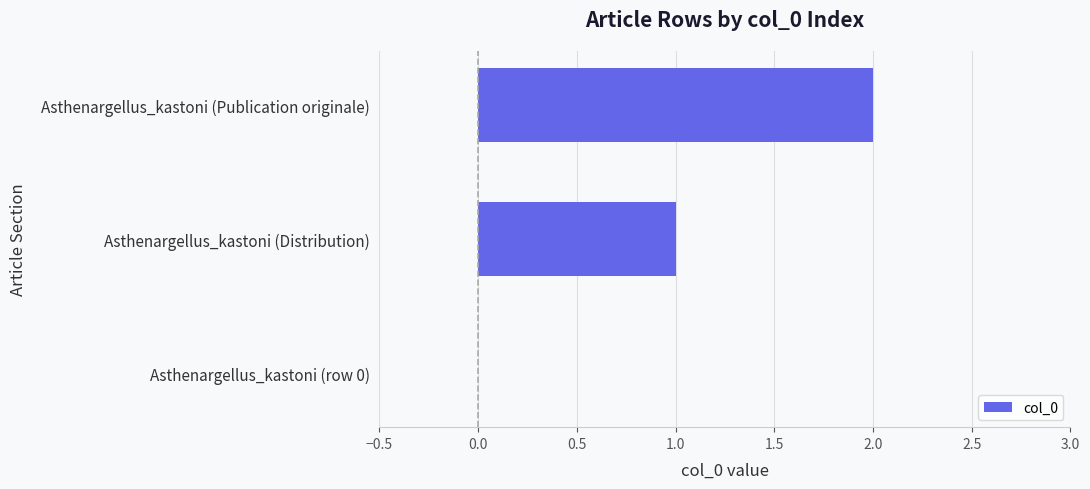

What is the sum of all values?

3